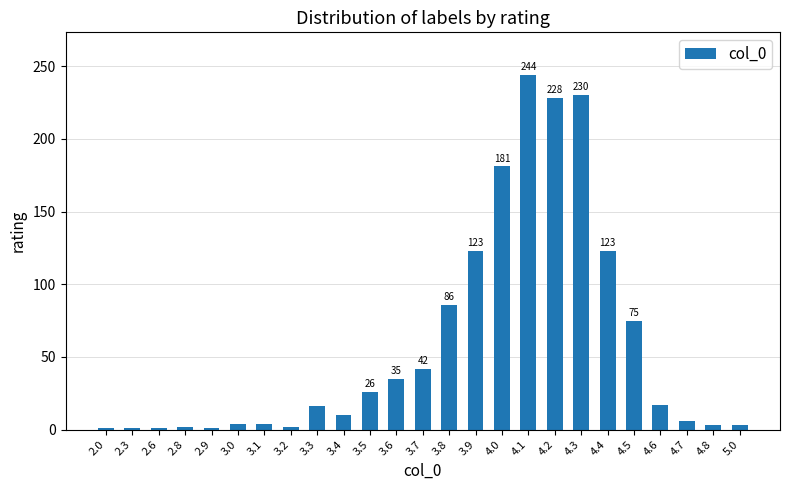

How many data points are less than 16?

12